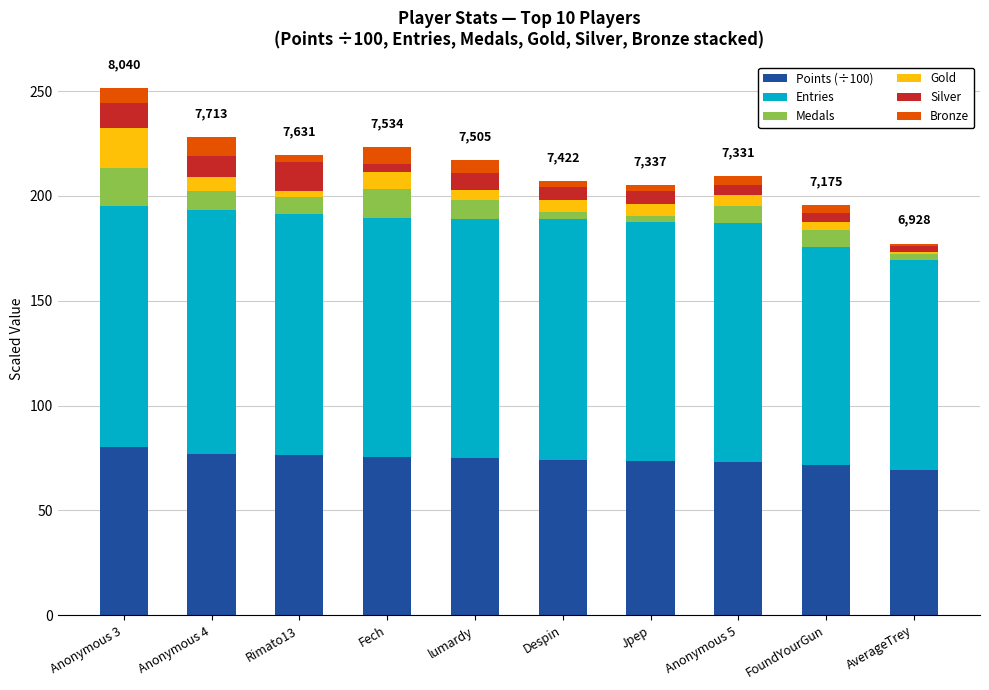

What is the maximum value for Points (÷100)?

80.4